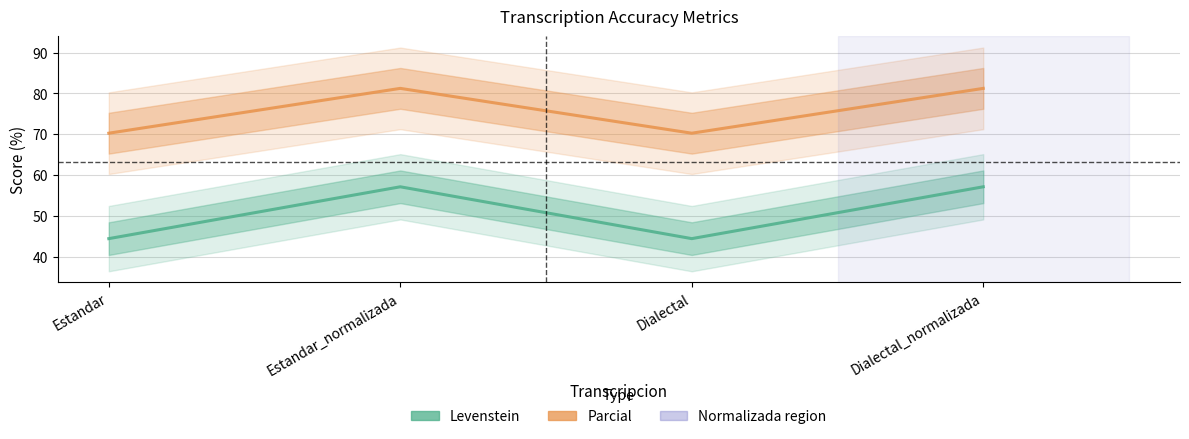

The value of Levenstein at Estandar is 44.4. True or false?

True